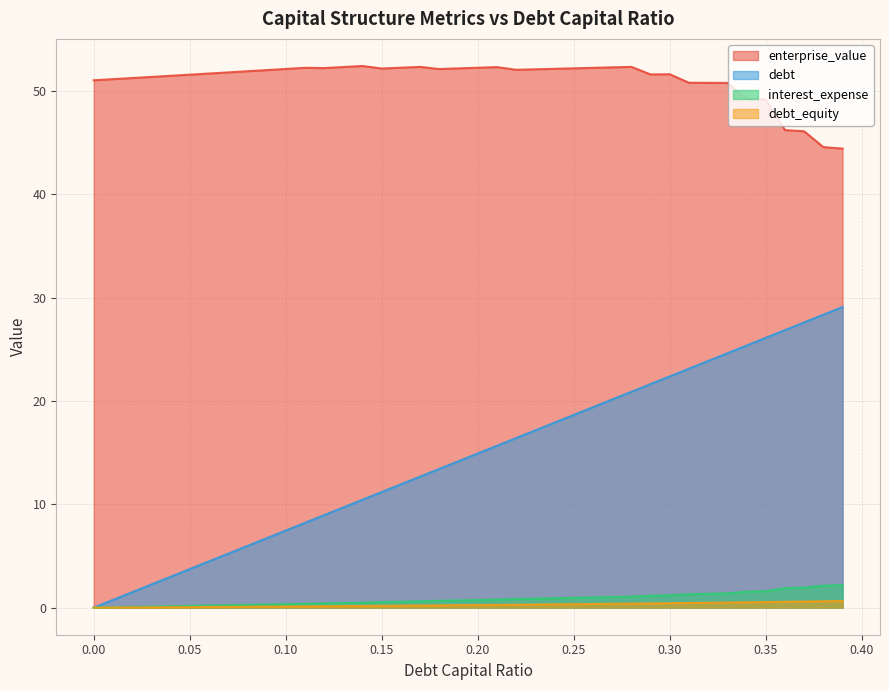

Is it true that enterprise_value equals 52.2 at 0.11?

True